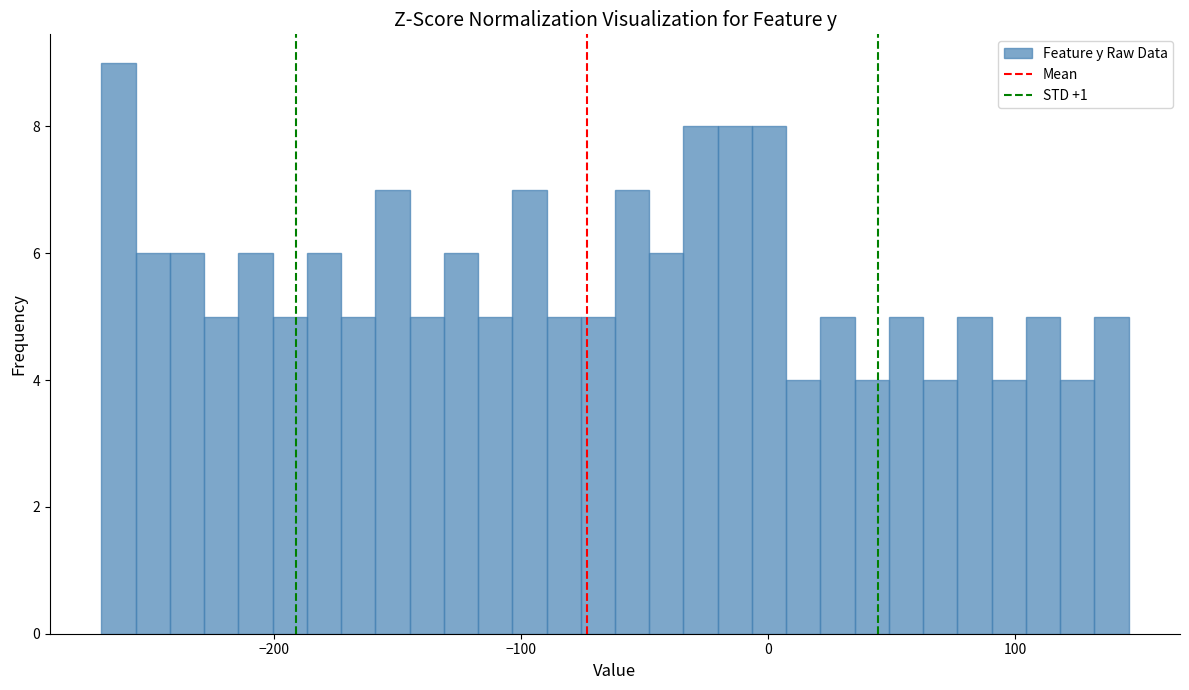

Read against the x-axis, roughly where is the centre of the tallest bar?

-260